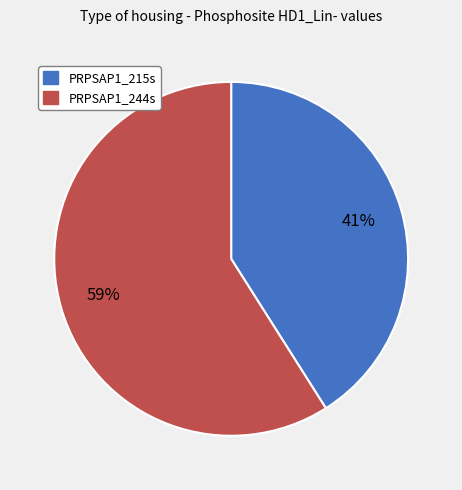

Is the sum of PRPSAP1_215s and PRPSAP1_244s greater than half?

Yes